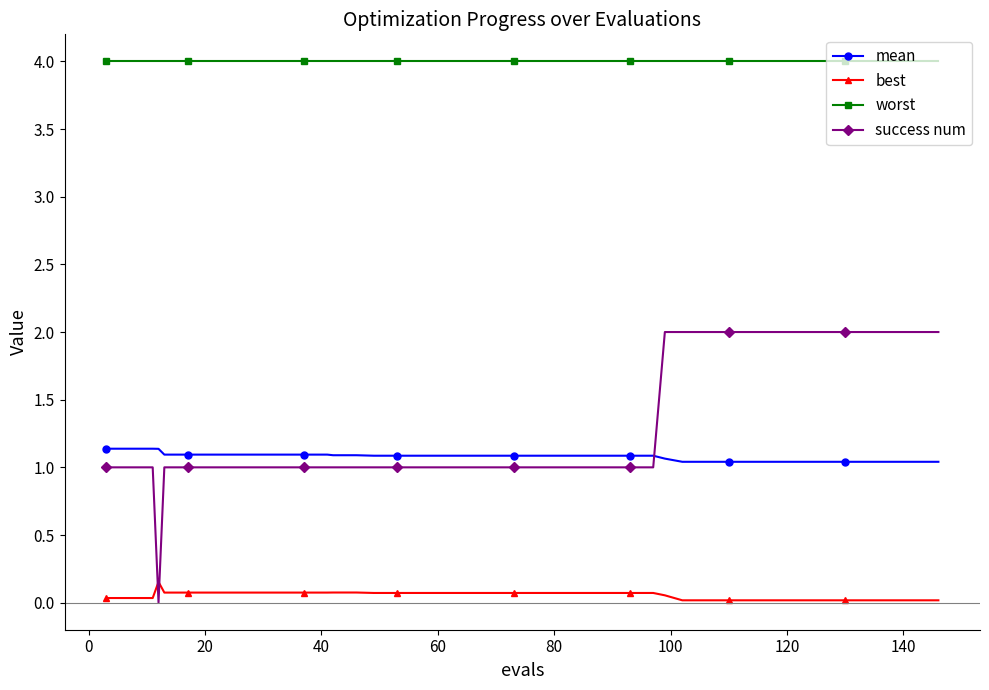

What is the value of the worst point at the 28th from the left?

4.0